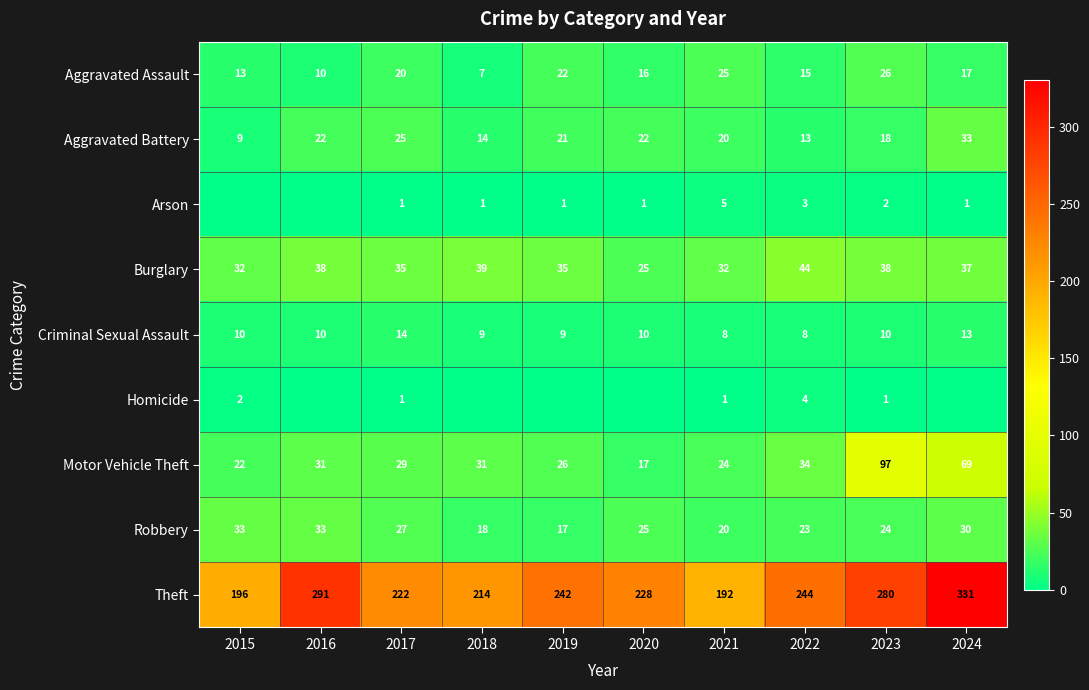

Which series has the largest total across all categories?

Theft